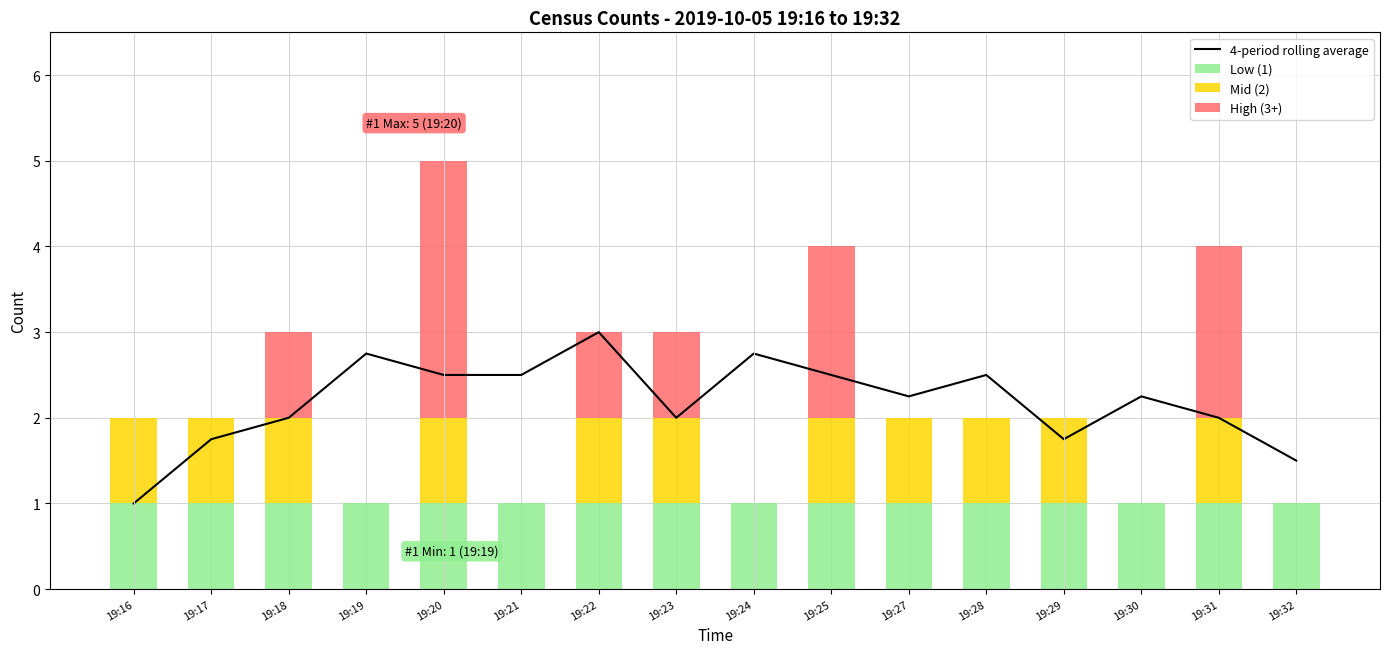

At how many categories does at least one series exceed 1?

15